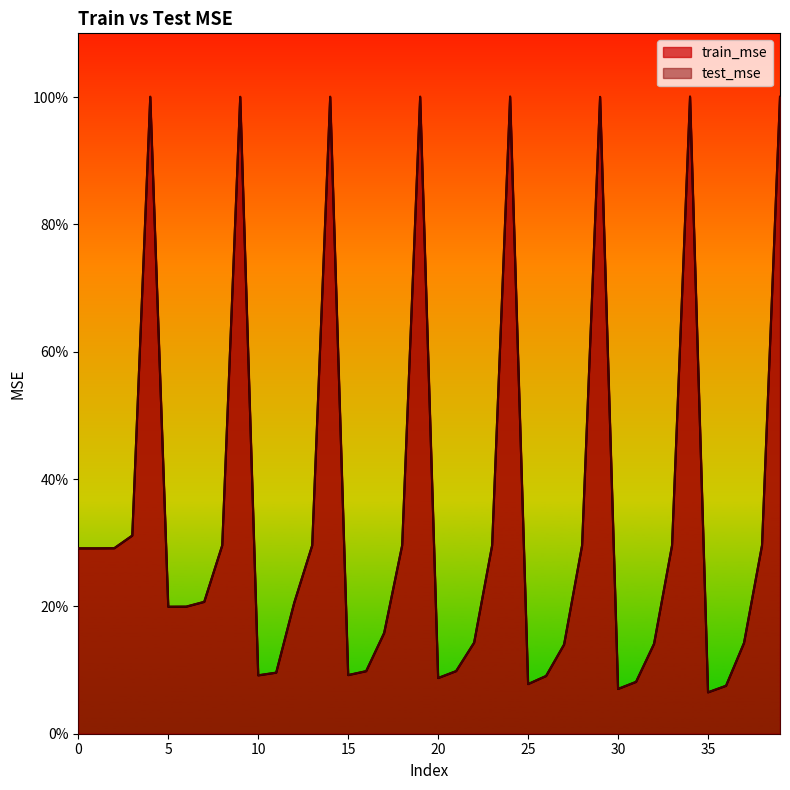

The train_mse series shows 0.3 at 13. True or false?

True